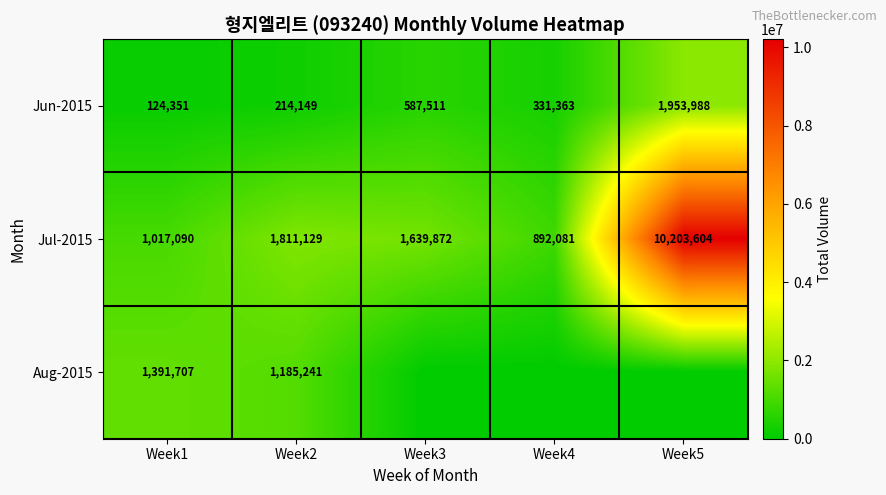

List the labels in order of Jul-2015 value, smallest first.

Week4, Week1, Week3, Week2, Week5